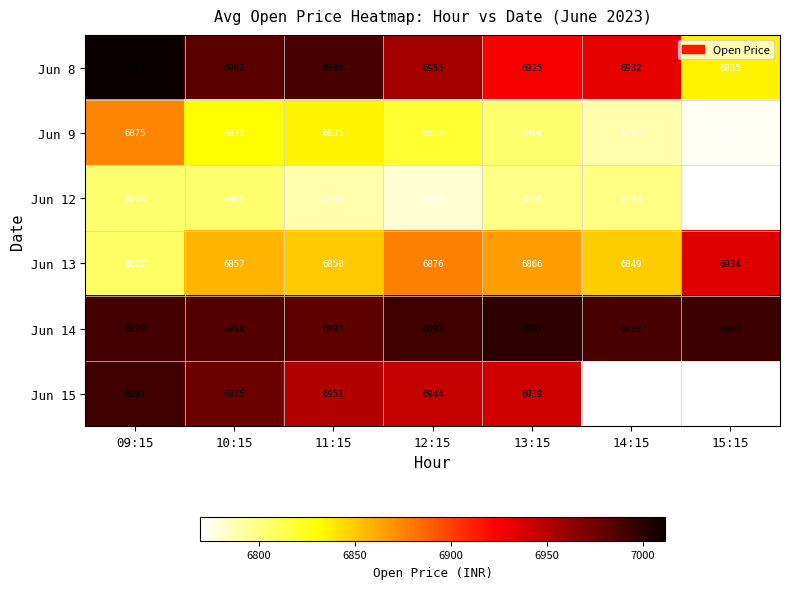

Rank the series at 11:15 from highest to lowest value.

Jun 8, Jun 14, Jun 15, Jun 13, Jun 9, Jun 12